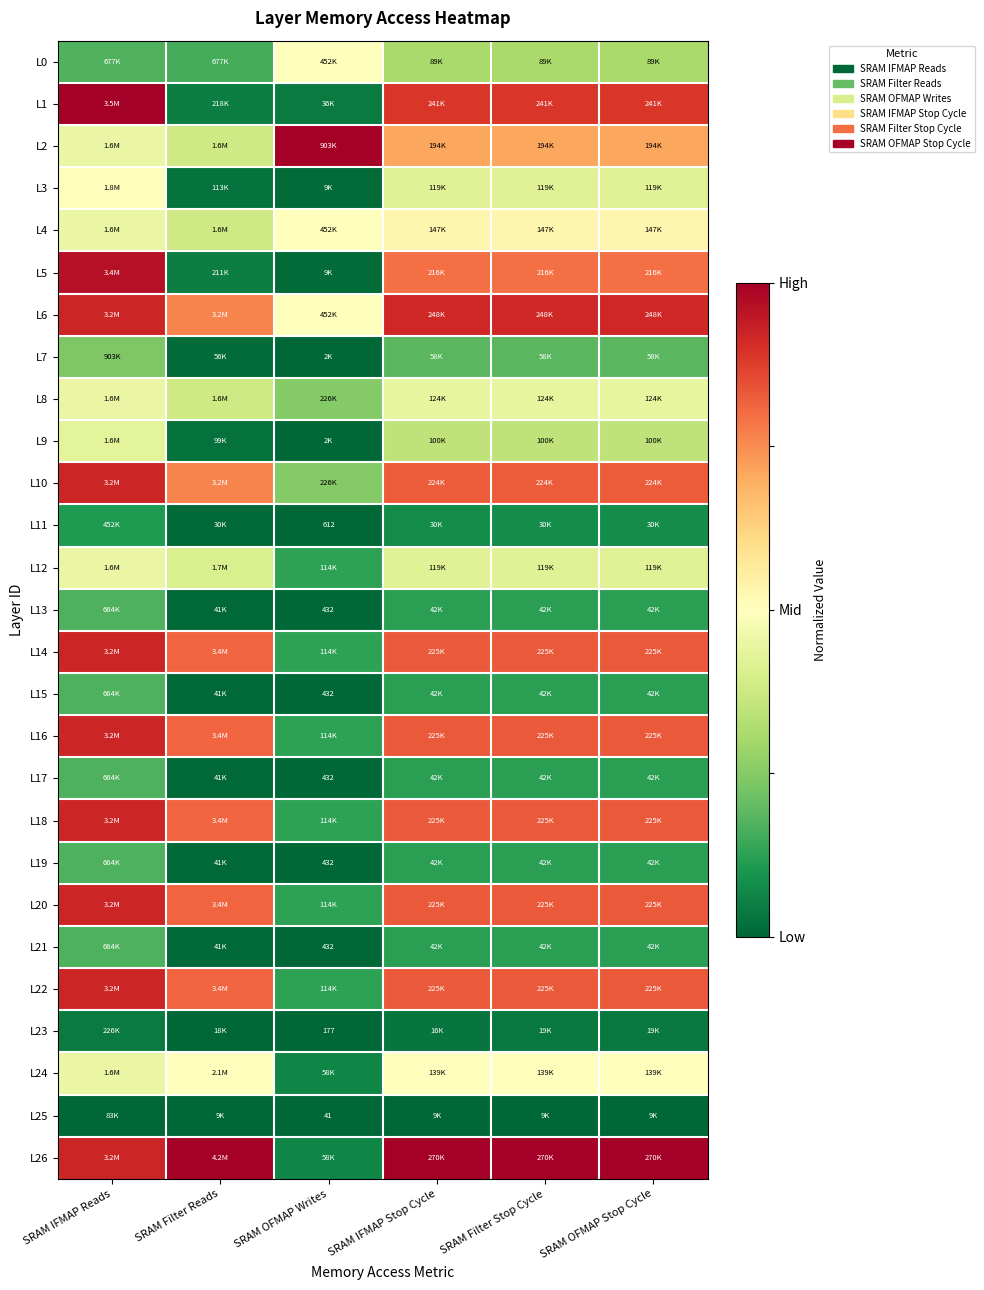

What is the difference between the highest and lowest values at SRAM Filter Stop Cycle?

1.0